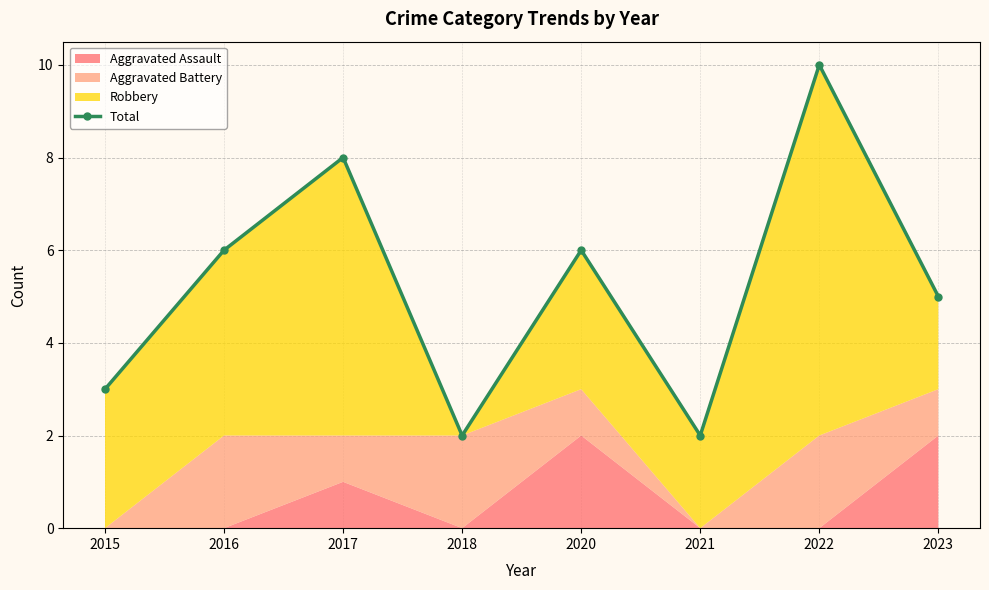

Rank the categories by value from highest to lowest.

2022, 2017, 2016, 2020, 2023, 2015, 2018, 2021